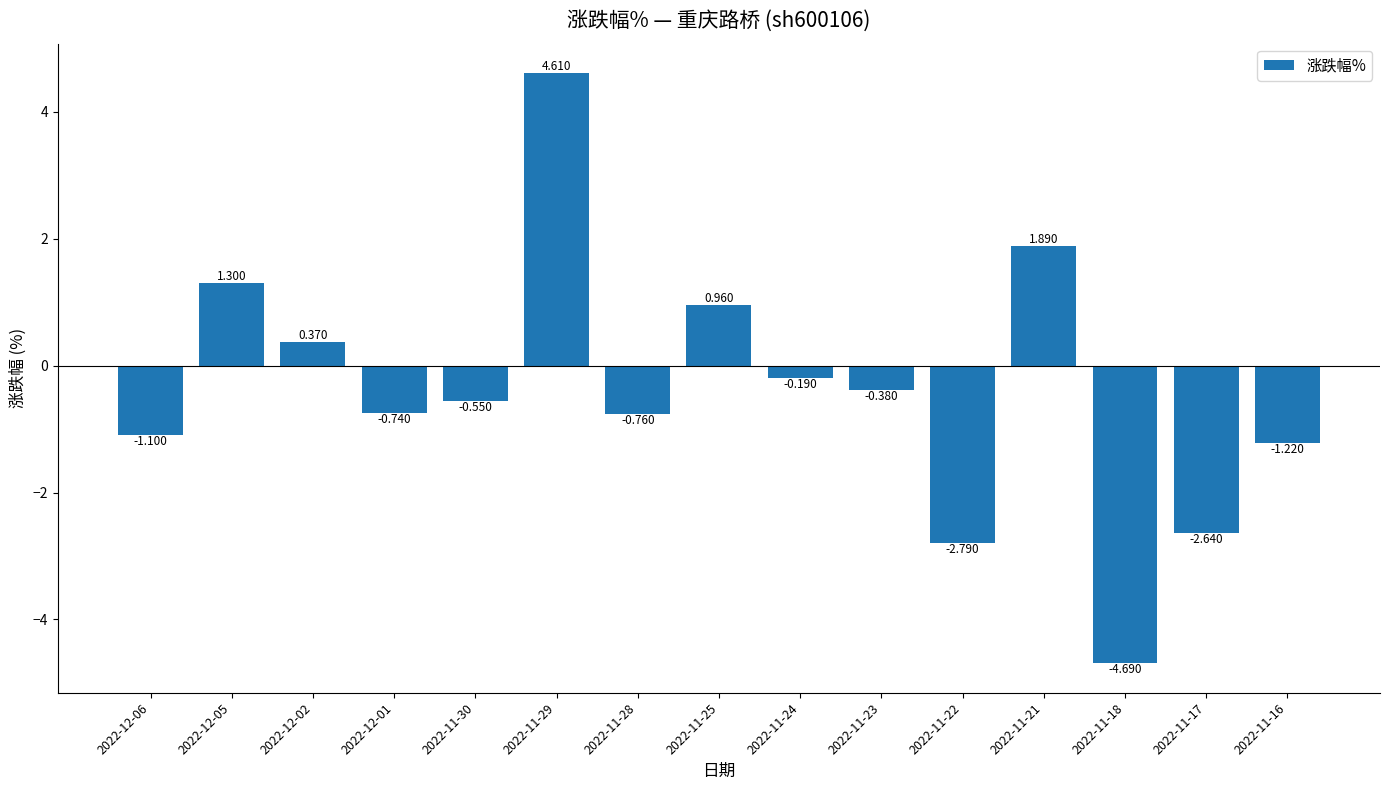

How many values are below zero?

10